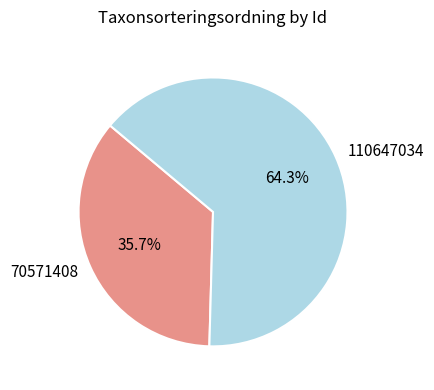

What is the ratio of the value at 110647034 to the value at 70571408?

1.8